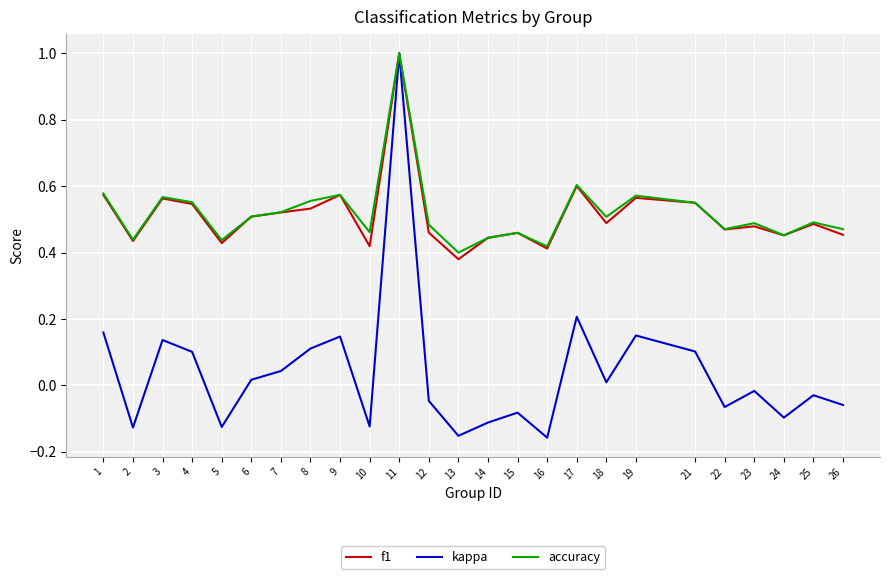

What is the difference between the maximum and minimum values in the kappa series?

1.2